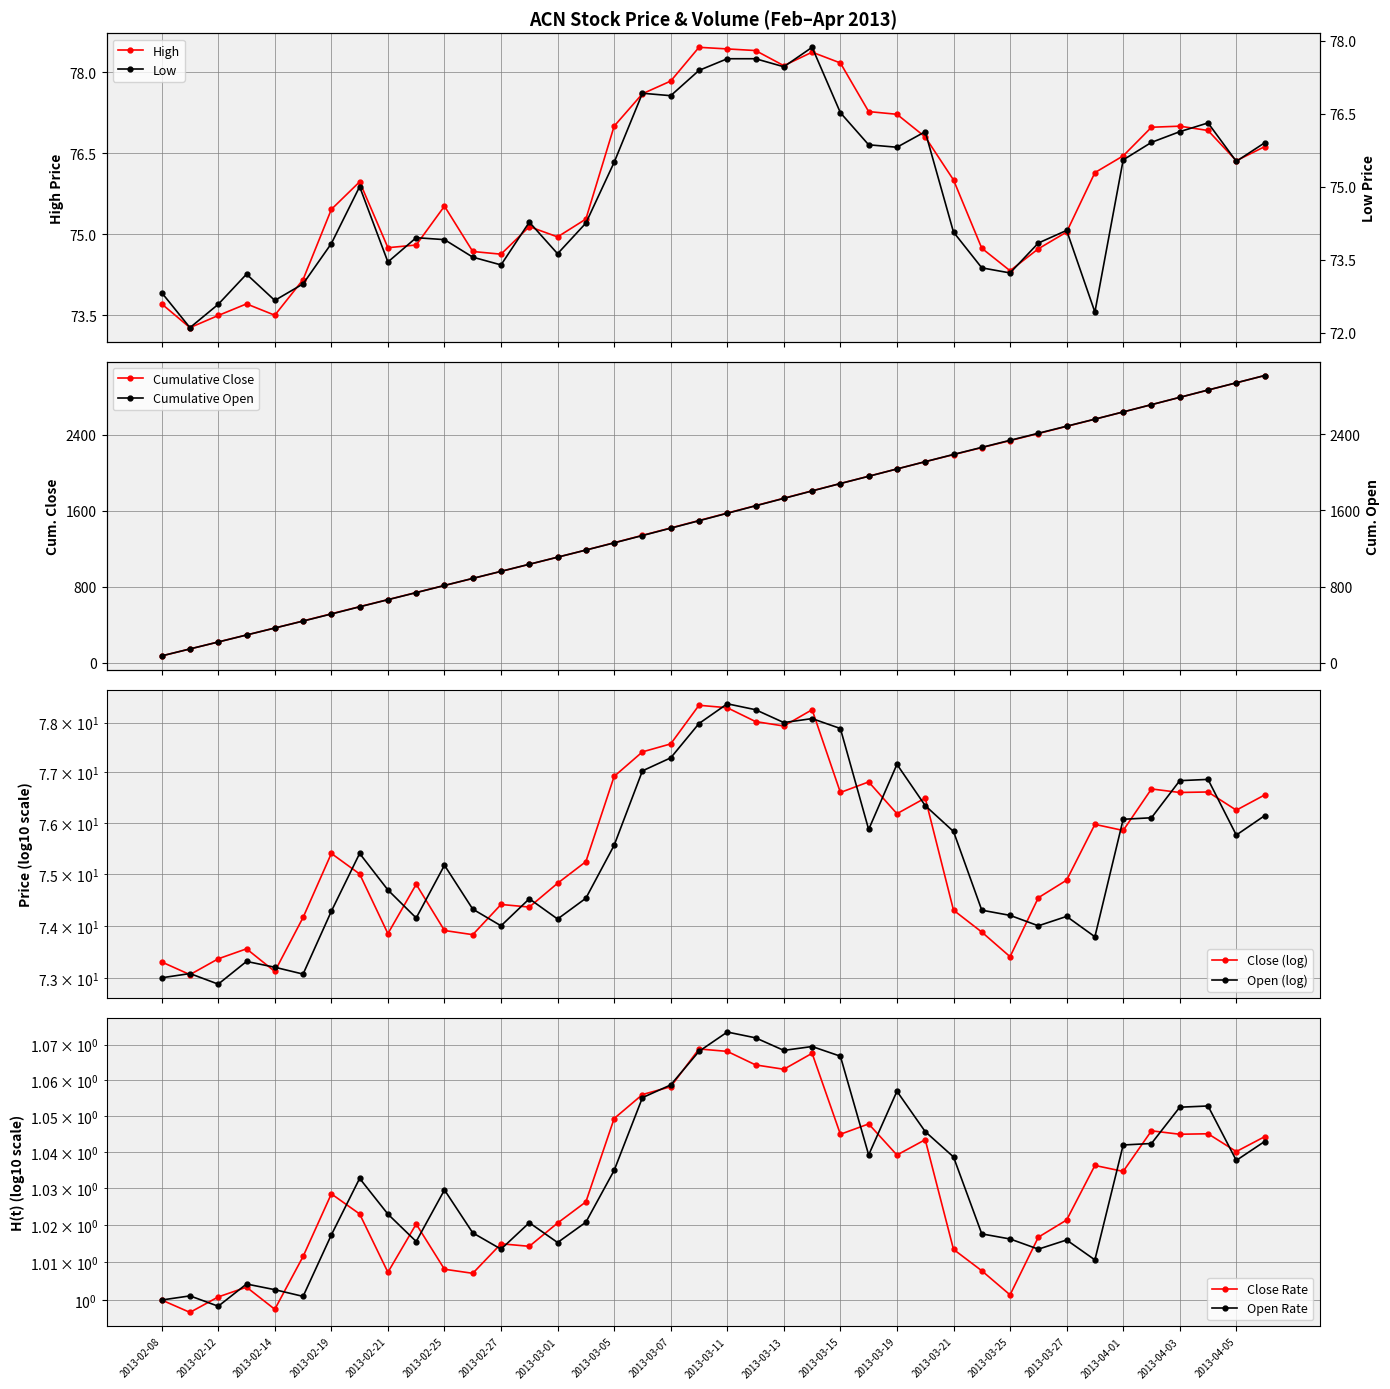

True or false: high has more than 1 points higher than both neighbors.

True